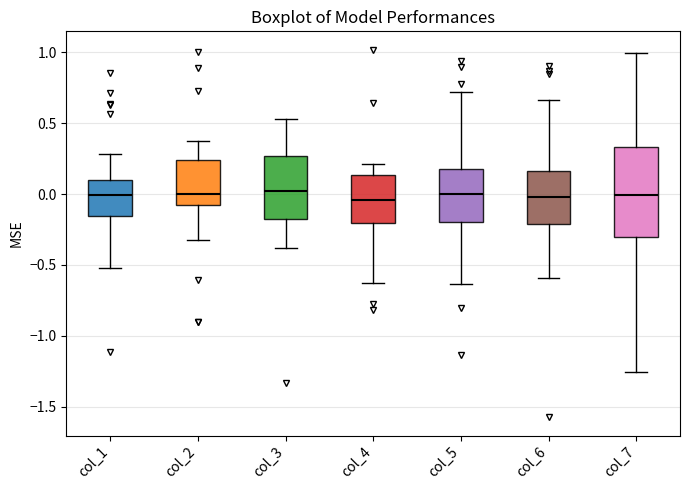

Reading left to right, read every box against the y-axis: the position of its median line, the range the box covers, and the ends of its whiskers. The values are not printed on the chart, so give them approximately, as read against the axis.

col_1: median 0.00, box -0.15 to 0.10, whiskers -0.50 to 0.30
col_2: median 0.00, box -0.10 to 0.25, whiskers -0.30 to 0.40
col_3: median 0.00, box -0.20 to 0.25, whiskers -0.40 to 0.55
col_4: median -0.05, box -0.20 to 0.15, whiskers -0.65 to 0.20
col_5: median 0.00, box -0.20 to 0.20, whiskers -0.65 to 0.70
col_6: median 0.00, box -0.20 to 0.15, whiskers -0.60 to 0.65
col_7: median 0.00, box -0.30 to 0.35, whiskers -1.25 to 1.00